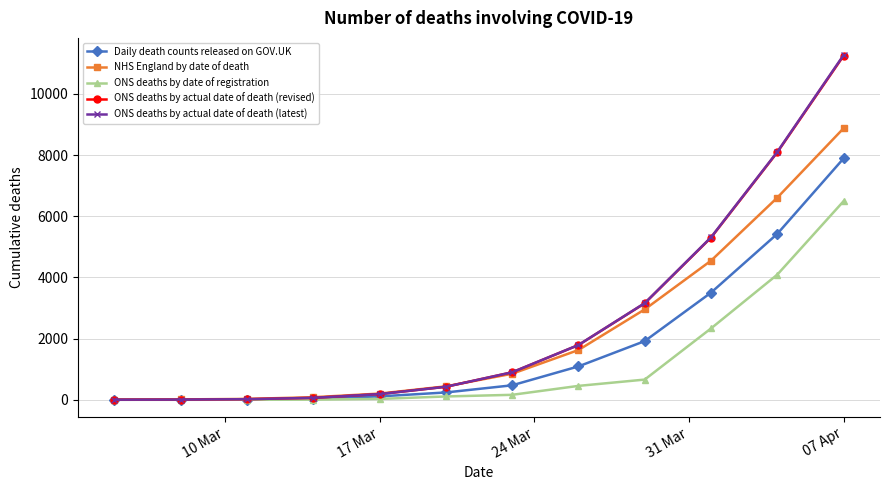

True or false: NHS England by date of death has more than 2 interior local peaks.

False